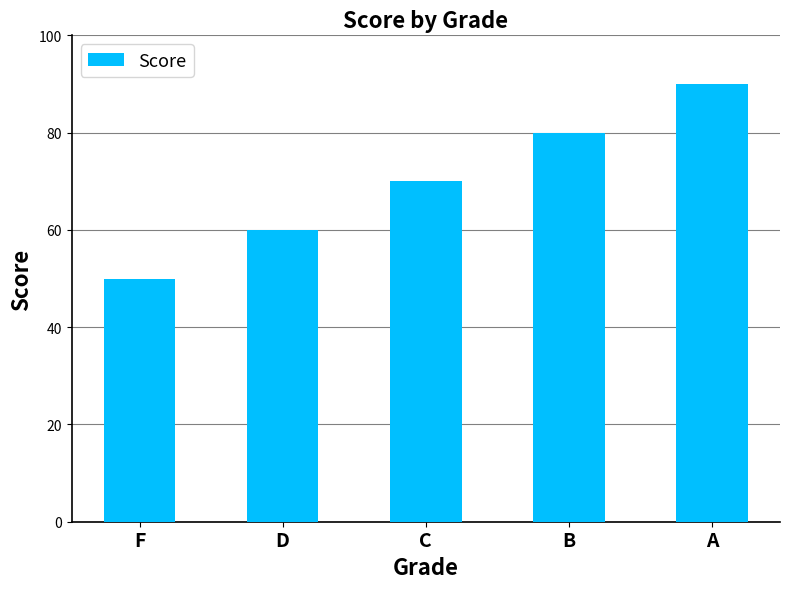

Rank the categories by value from highest to lowest.

A, B, C, D, F